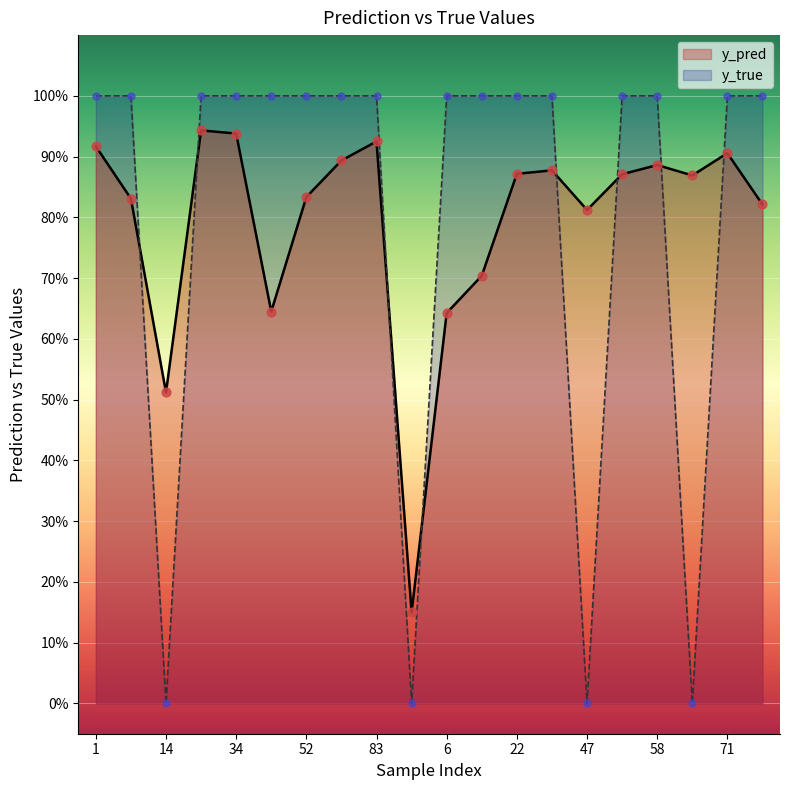

Which series reaches the maximum Y coordinate?

y_true